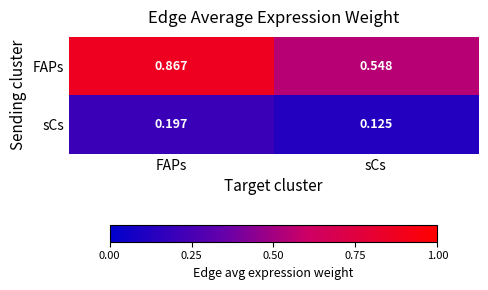

Rank the series by their average value, from lowest to highest.

sCs, FAPs